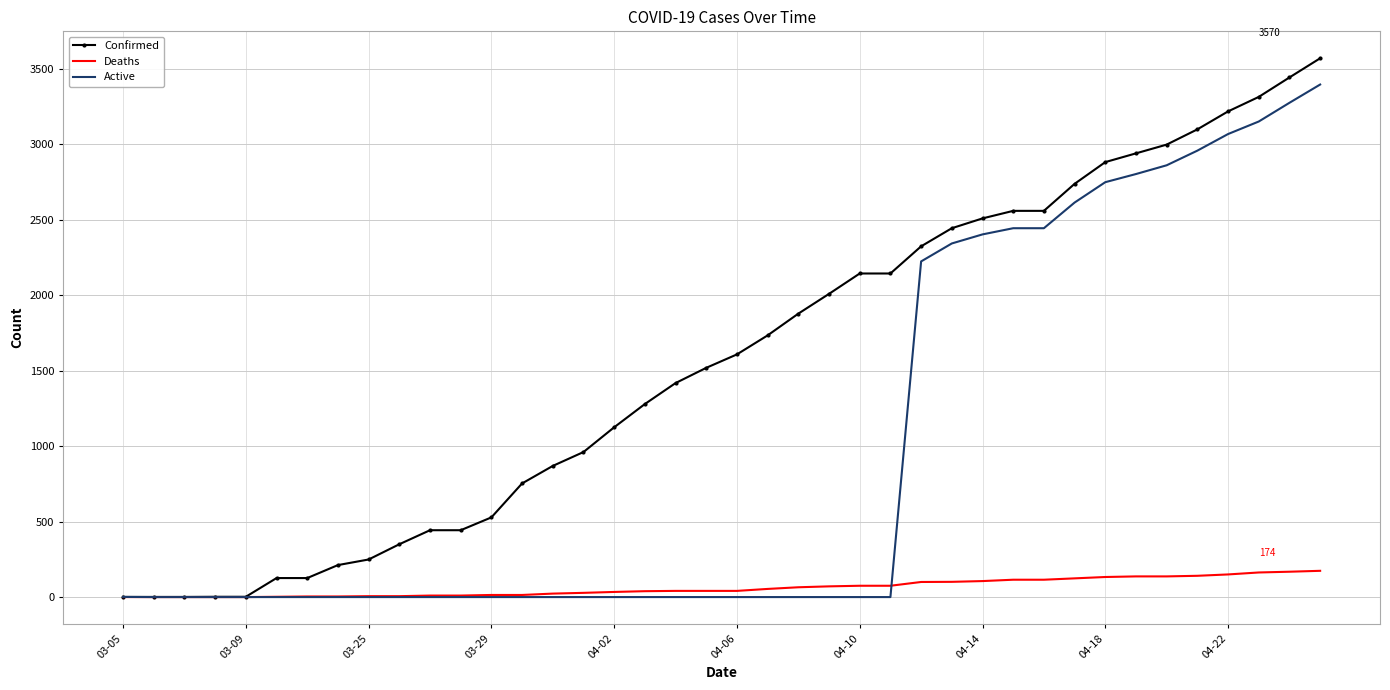

What is the highest value of the Active series?

3396